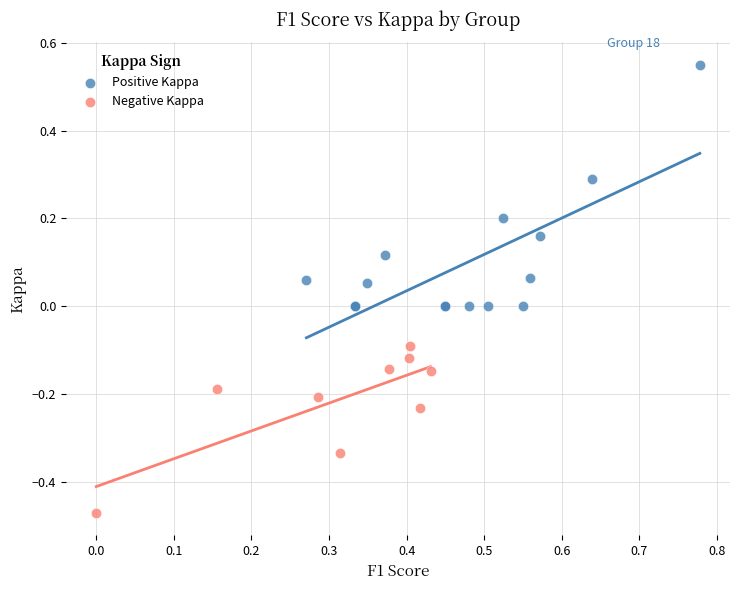

Which series reaches the minimum Y coordinate?

Negative Kappa